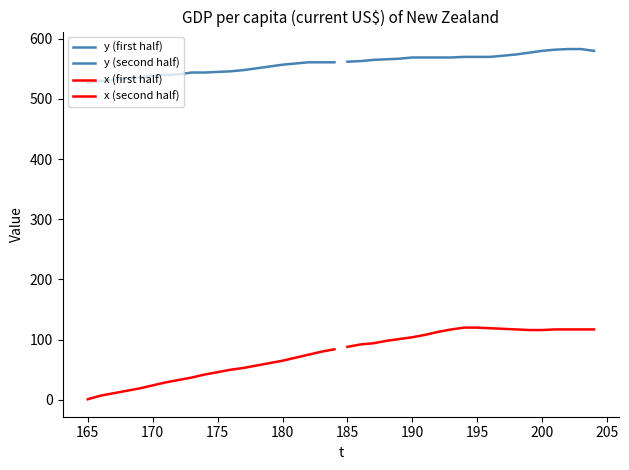

True or false: y (second half) and y (first half) cross at least once.

False